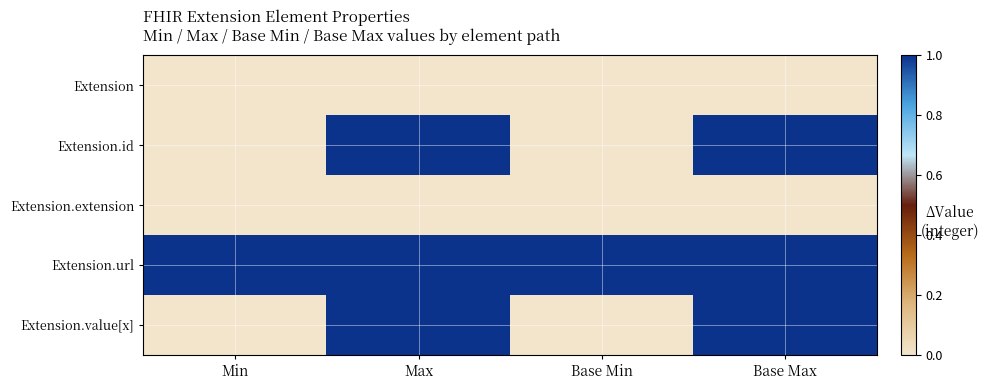

Reading left to right, transcribe all the data shown in this chart.

Extension: Min=0	Max=0	Base Min=0	Base Max=0
Extension.id: Min=0	Max=1	Base Min=0	Base Max=1
Extension.extension: Min=0	Max=0	Base Min=0	Base Max=0
Extension.url: Min=1	Max=1	Base Min=1	Base Max=1
Extension.value[x]: Min=0	Max=1	Base Min=0	Base Max=1